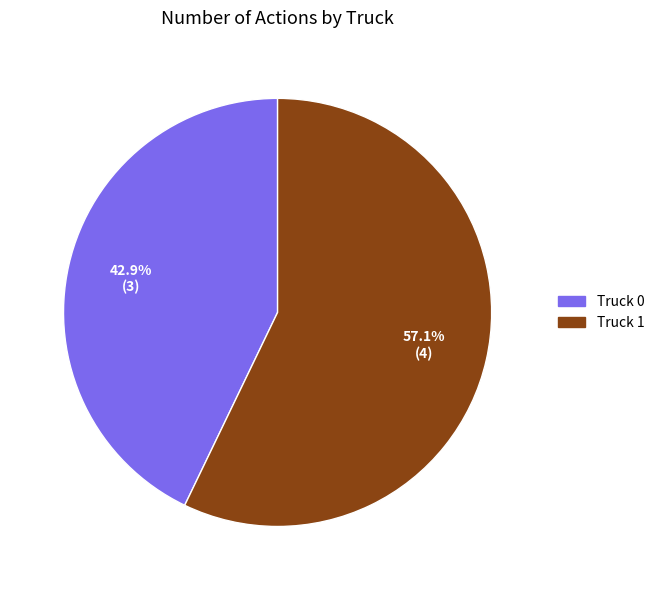

Rank the categories by value from lowest to highest.

Truck 0, Truck 1